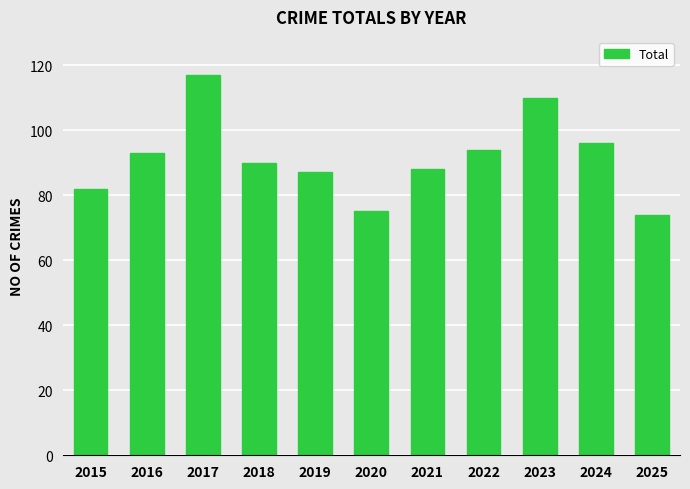

Read the value at 2020, to the nearest 10.

80